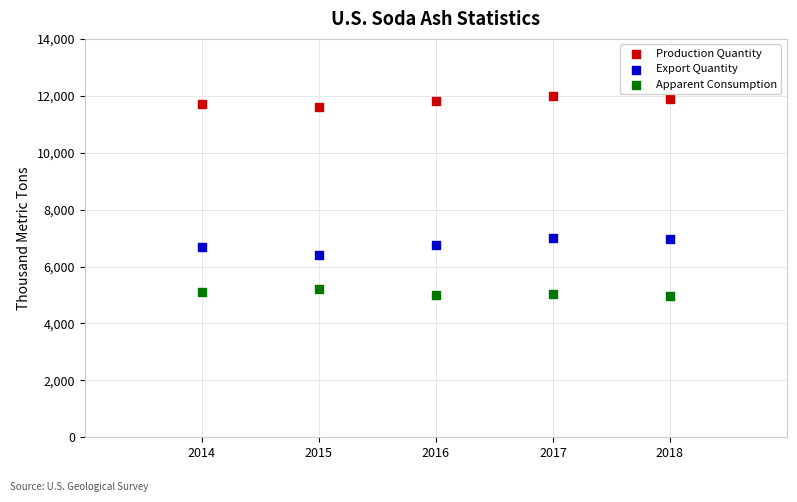

Across all data points, what is the range of Y values (max minus min)?

7020